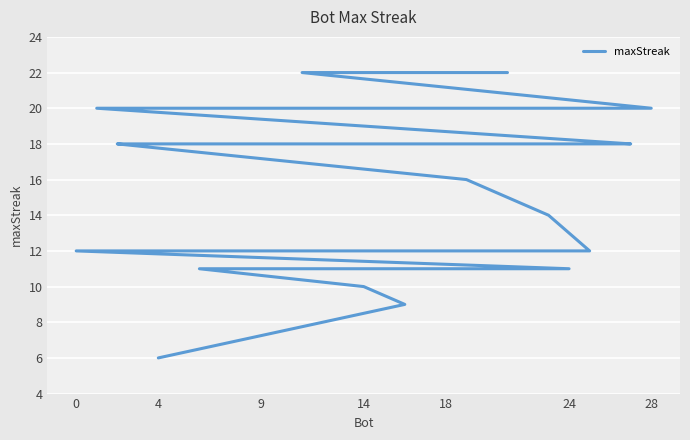

What is the sum of all values?

447